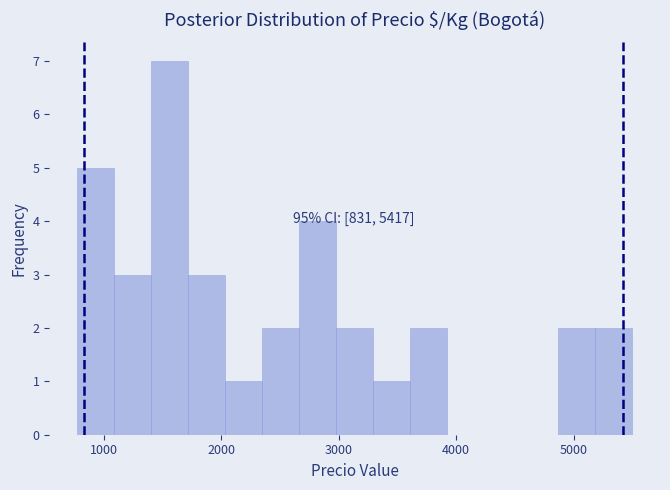

Around what value on the x-axis is the tallest bar? Give the approximate position of its centre, as read against the axis.

1600